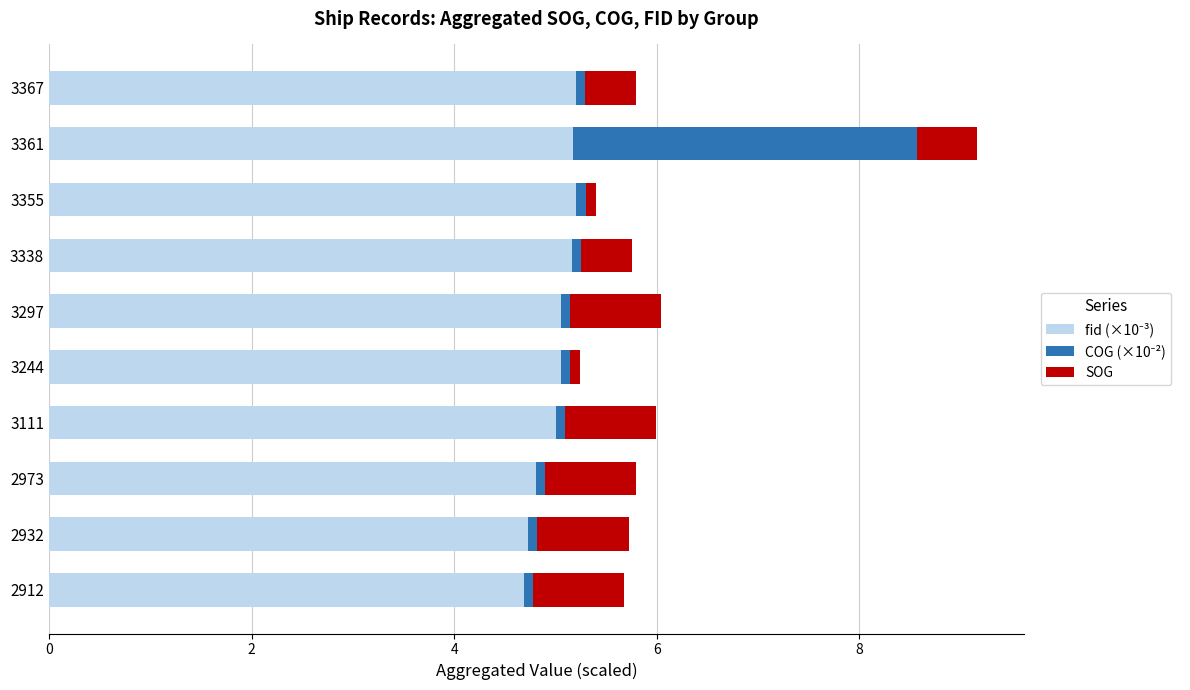

At which category is the sum across all series the highest?

3361